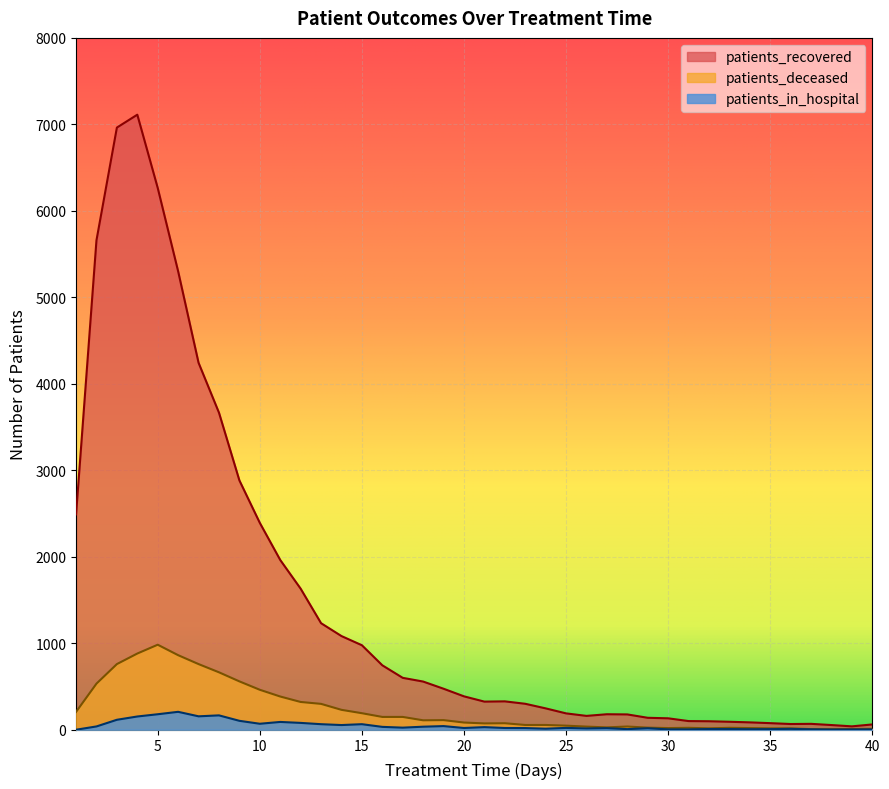

How many lines are shown in the chart?

3